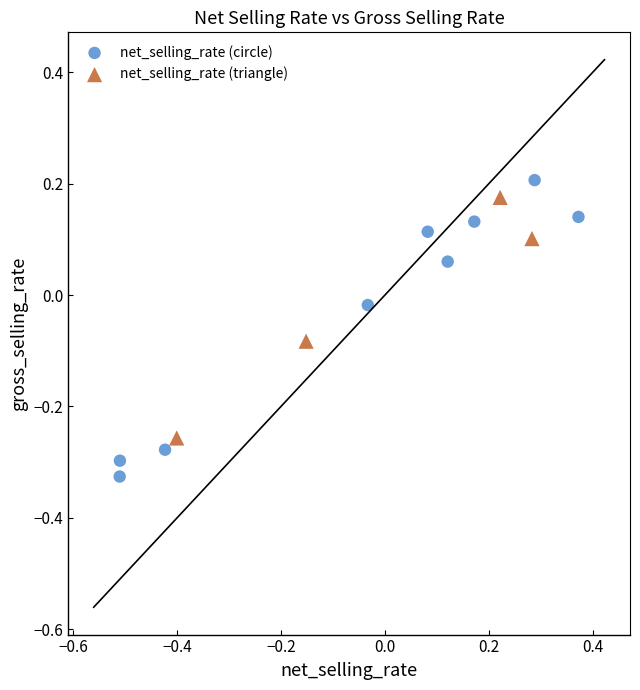

Which series contains the highest Y value?

net_selling_rate (circle)